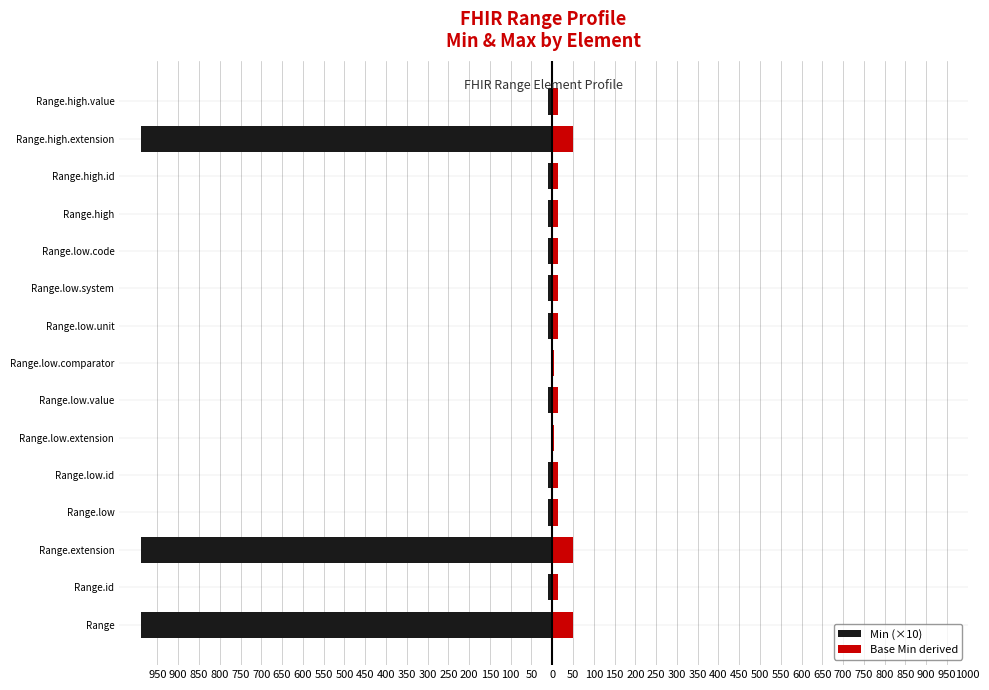

Rank the series at Range.low.system from highest to lowest value.

Base Min derived, Min (×10)